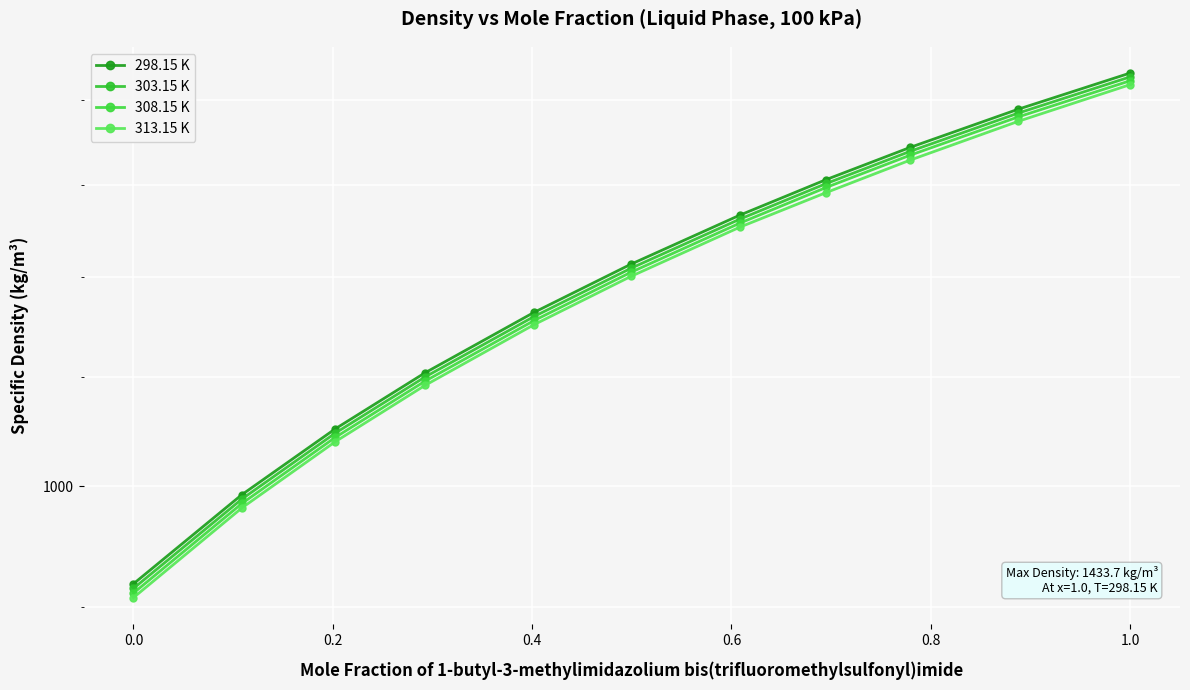

Reading left to right, extract all data points from this chart.

298.15 K: 918.5	992.8	1051.3	1103.9	1163.6	1213.5	1266.7	1306.6	1343.8	1389.1	1433.7
303.15 K: 914.8	989.0	1047.4	1099.9	1159.4	1209.2	1262.3	1302.1	1339.2	1384.4	1428.9
308.15 K: 911.1	985.2	1043.5	1095.9	1155.3	1205.0	1257.9	1297.7	1334.7	1379.8	1424.1
313.15 K: 907.5	981.4	1039.6	1091.9	1151.2	1200.7	1253.5	1291.9	1329.0	1374.5	1419.3